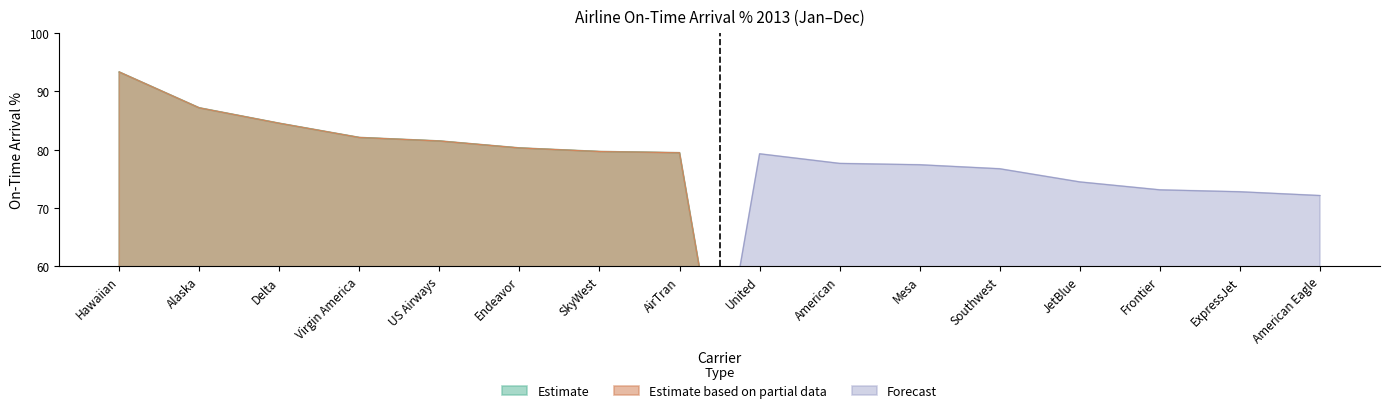

How many values in Estimate based on partial data are above zero?

8